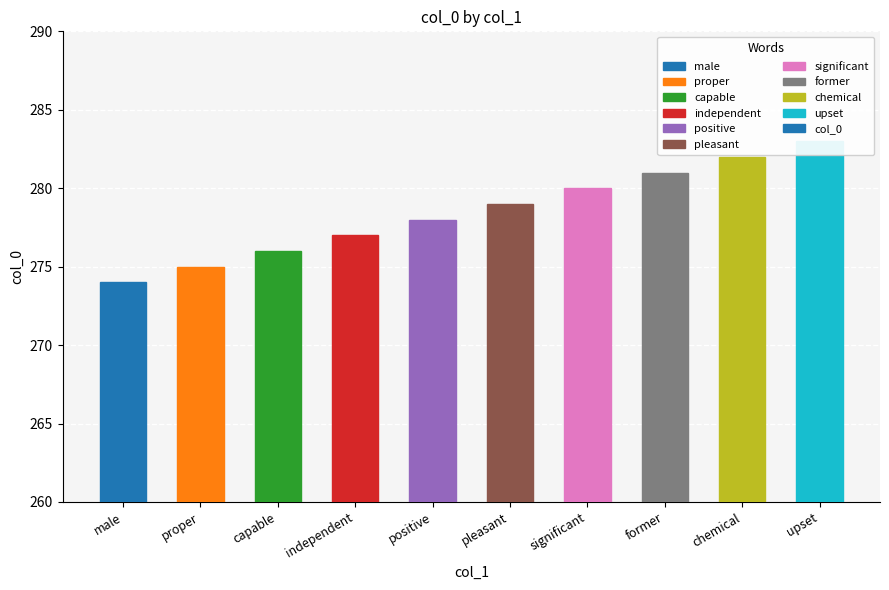

How many distinct data groups are displayed?

1